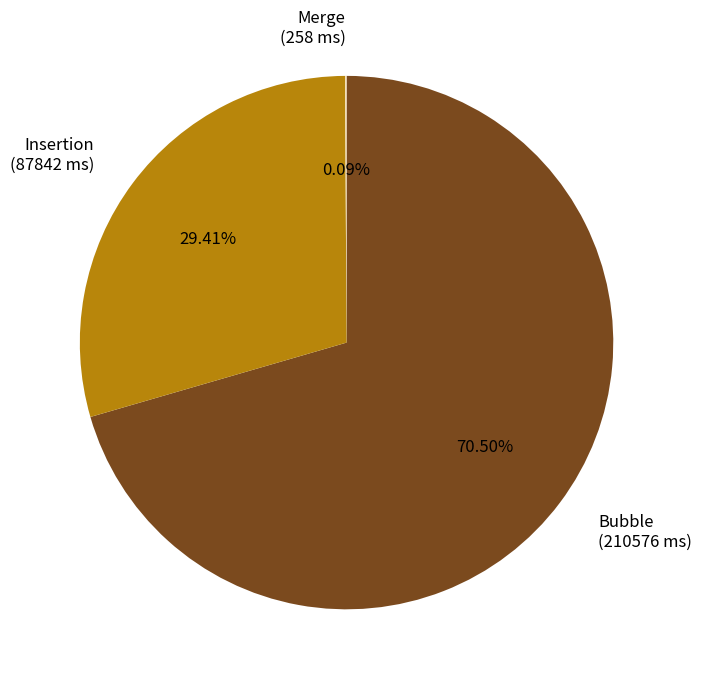

Approximately how many times larger is the value at Insertion (87842 ms) compared to Bubble (210576 ms)?

0.4